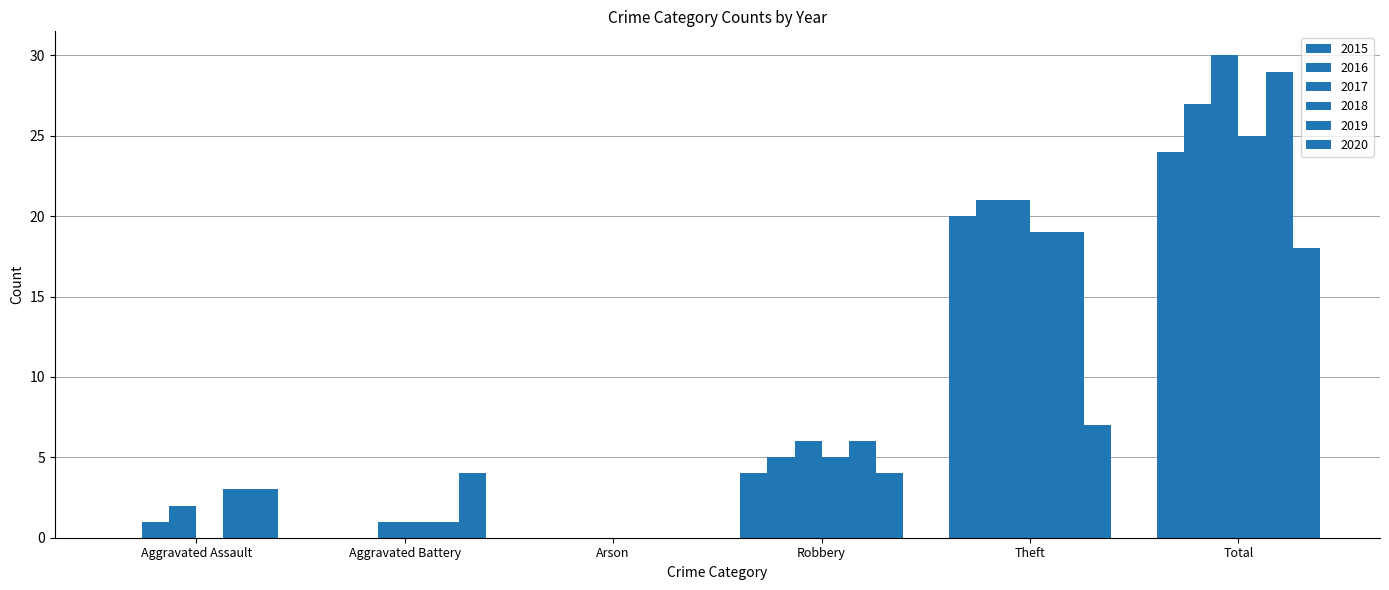

What value does the 2015 series have at Total, to the nearest 5?

25